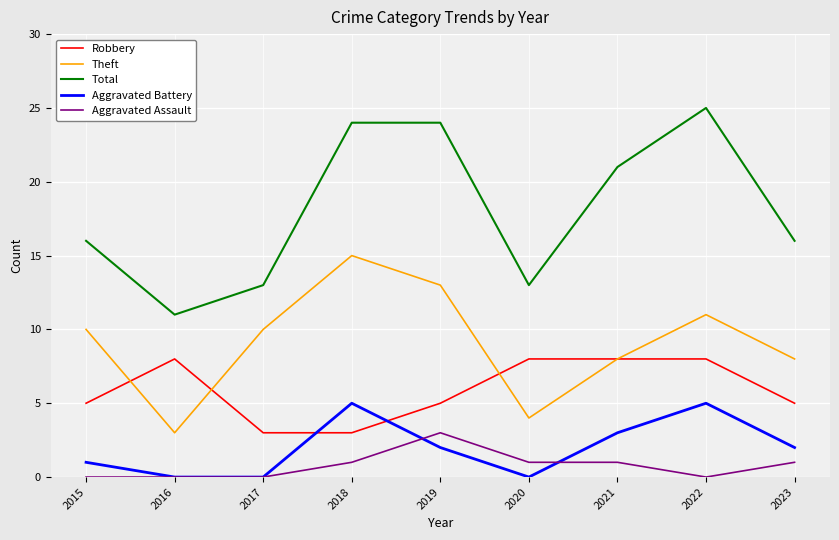

The value of Theft at 2018 is 15. True or false?

True